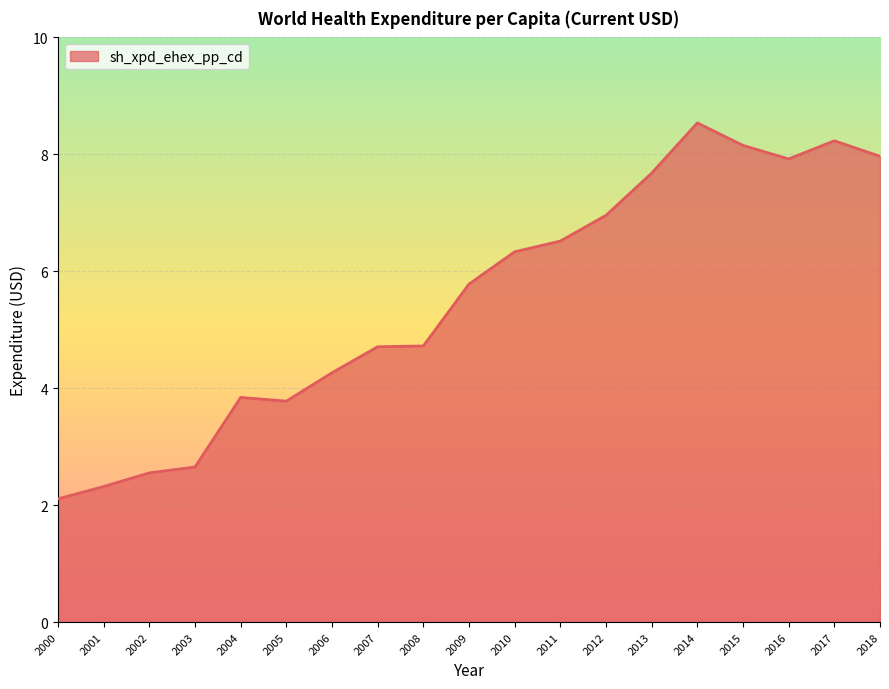

What is the difference between the values at 2014 and 2018?

0.6